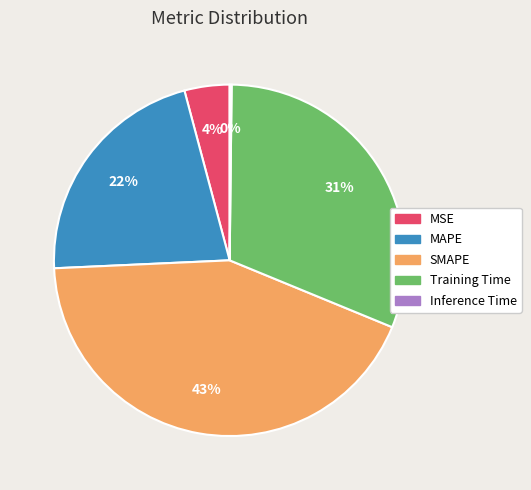

The Training Time slice represents 17% of the pie. True or false?

False